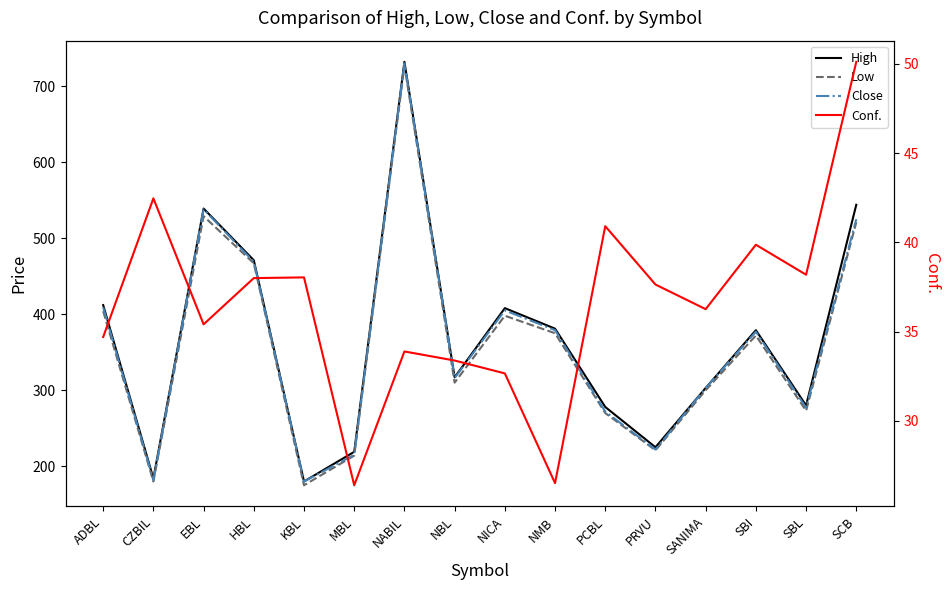

In Low, how many points are higher than both neighbors (excluding endpoints)?

4